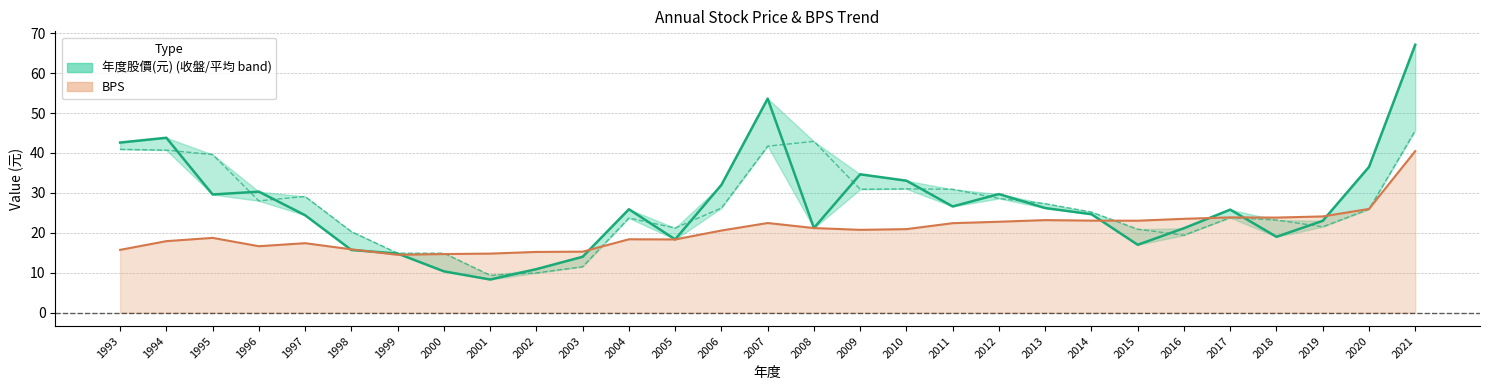

Is the value of BPS at 2016 greater than the value of 年度股價(元)_close at 2013?

No